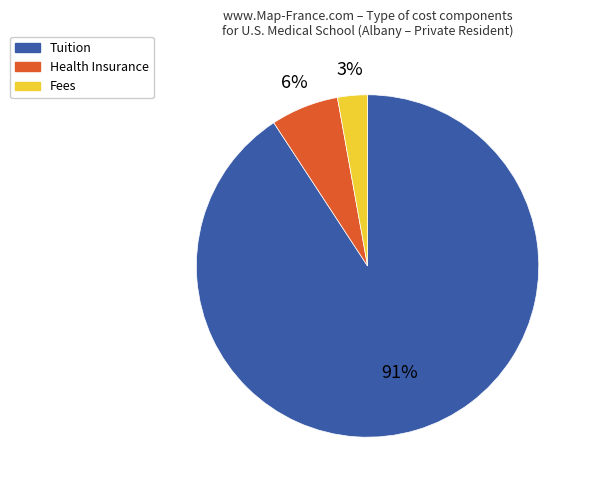

Which slice is the smallest?

Fees